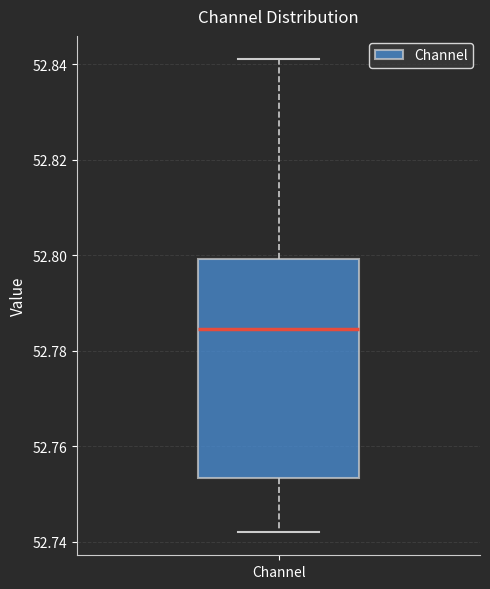

Read this box plot against the y-axis: the position of the median line, the range covered by the box, and the ends of both whiskers. The values are not printed on the chart, so give them approximately, as read against the axis.

median 52.784, box 52.754 to 52.800, whiskers 52.742 to 52.842